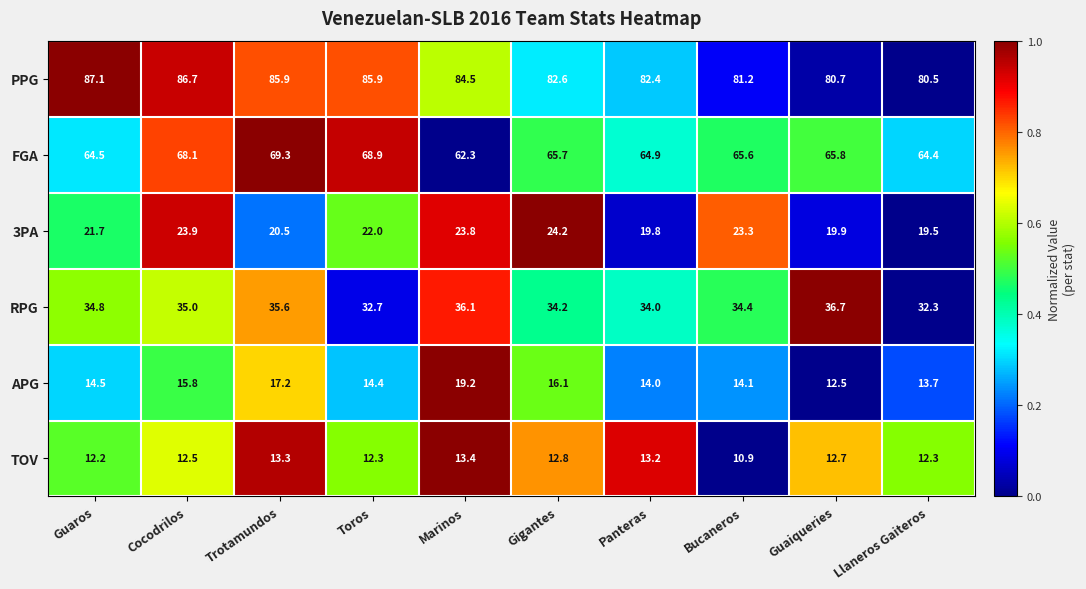

Count the number of categories in the chart.

10